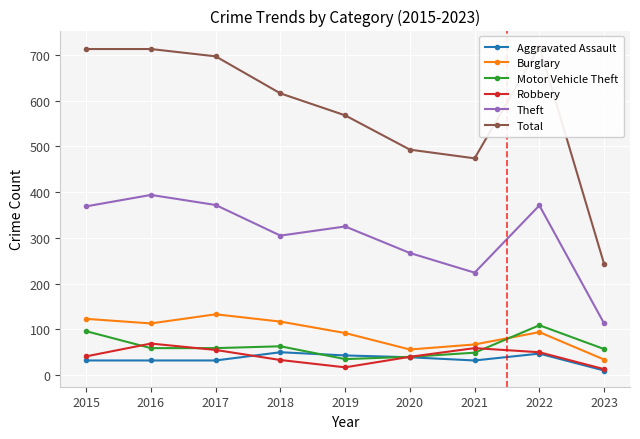

How many lines are shown in the chart?

6